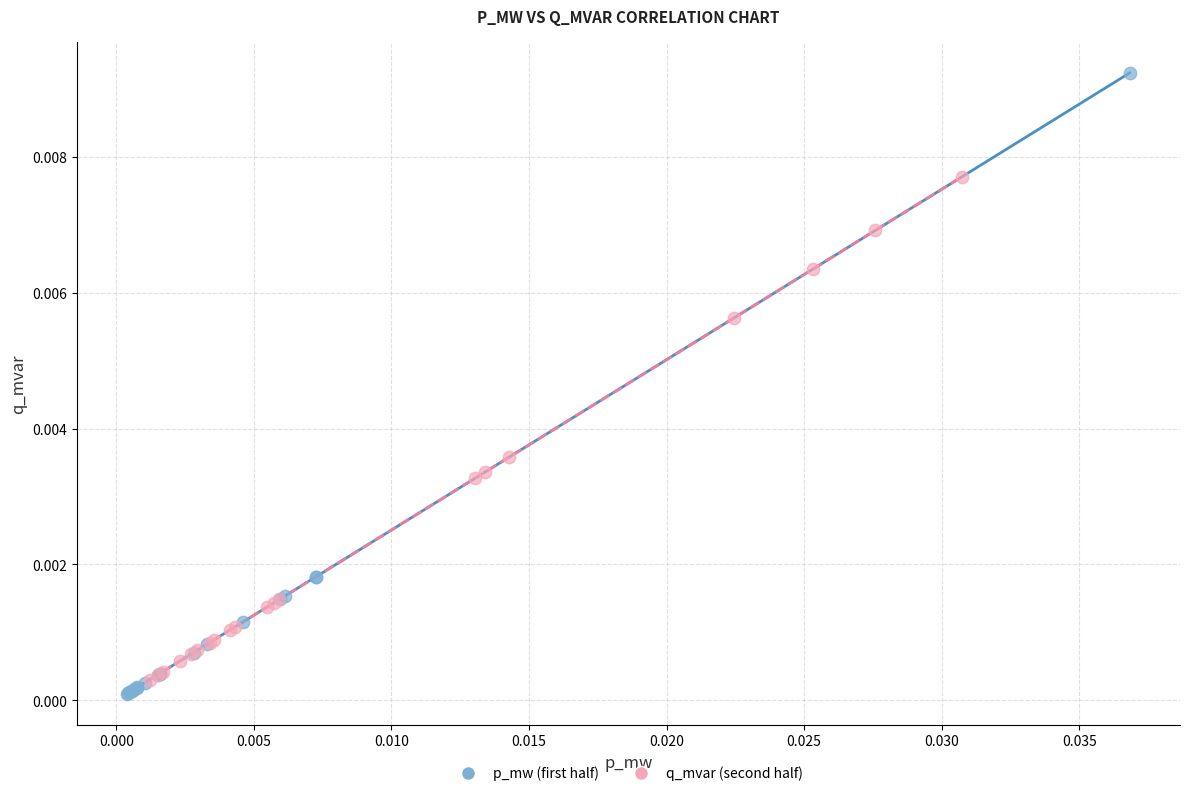

Which series has the largest Y range (max minus min)?

p_mw (first half)